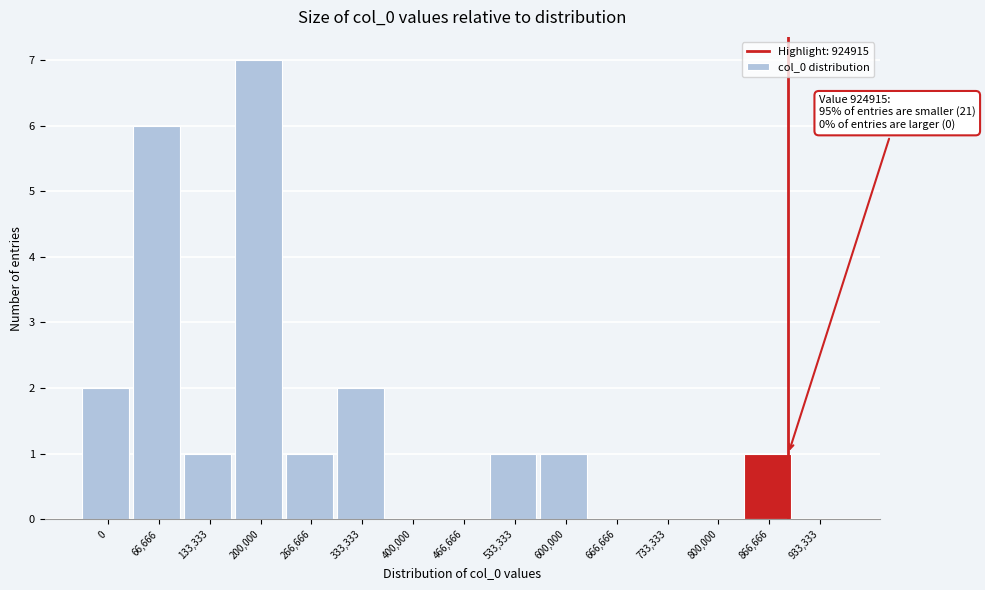

Reading left to right, extract all data points from this chart.

0=2	66,666=6	133,333=1	200,000=7	266,666=1	333,333=2	400,000=0	466,666=0	533,333=1	600,000=1	666,666=0	733,333=0	800,000=0	866,666=1	933,333=0